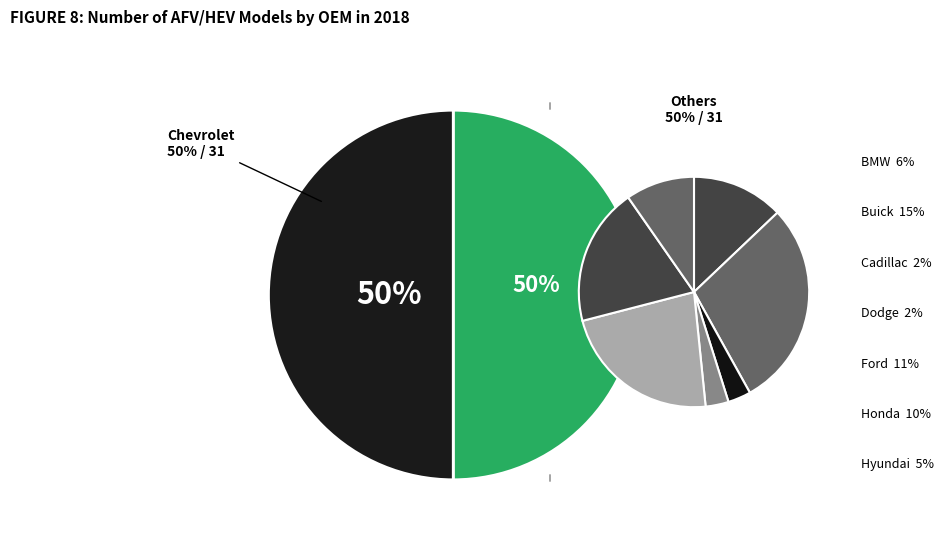

How many segments does this pie chart have?

8